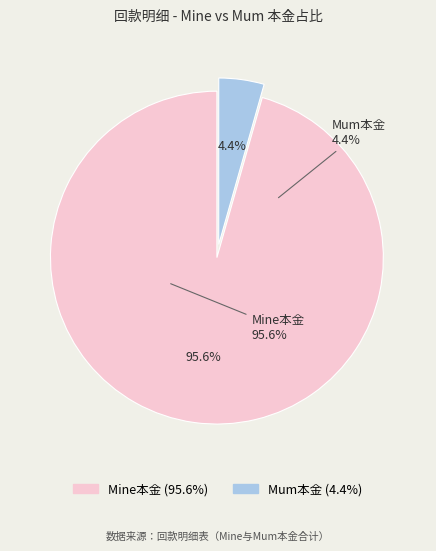

Which category has the smallest portion of the pie?

Mum本金